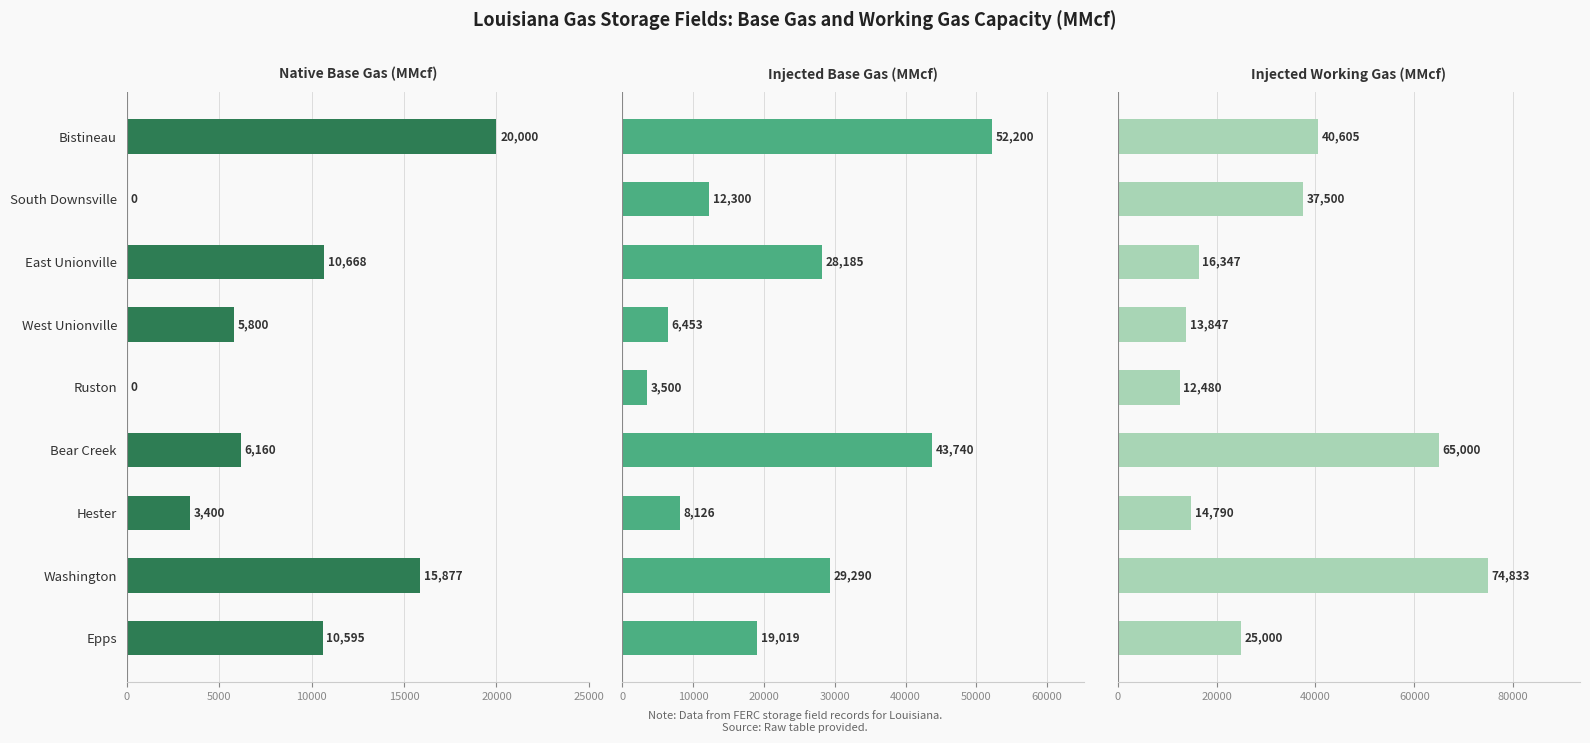

What is the difference between the Injected Working Gas (MMcf) values at Bistineau and Epps?

15605